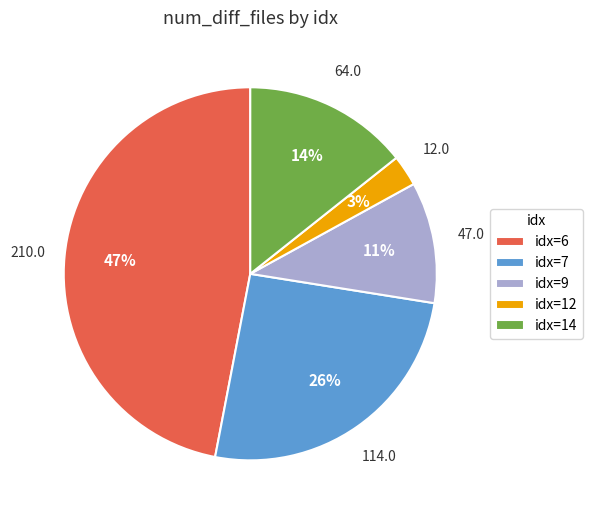

How many slices are in this pie chart?

5